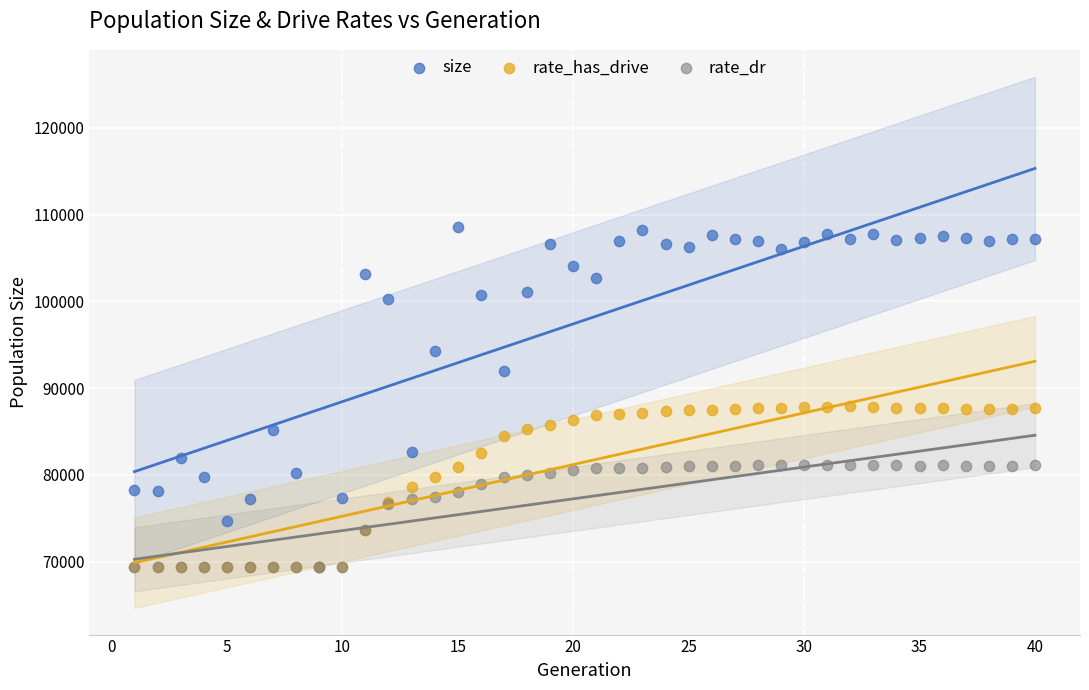

What are all the series names shown in the legend?

size, rate_has_drive, rate_dr